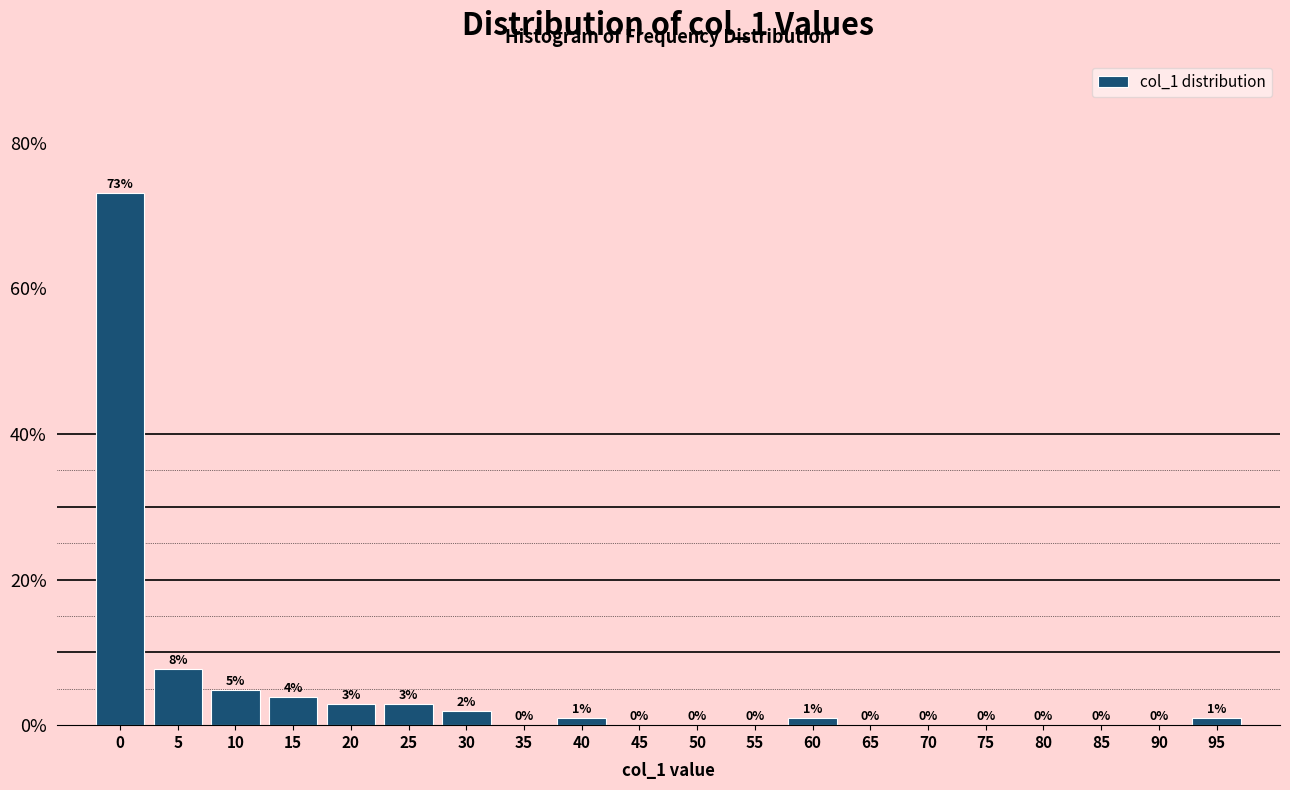

Where is the data nearest to the value 36?

5